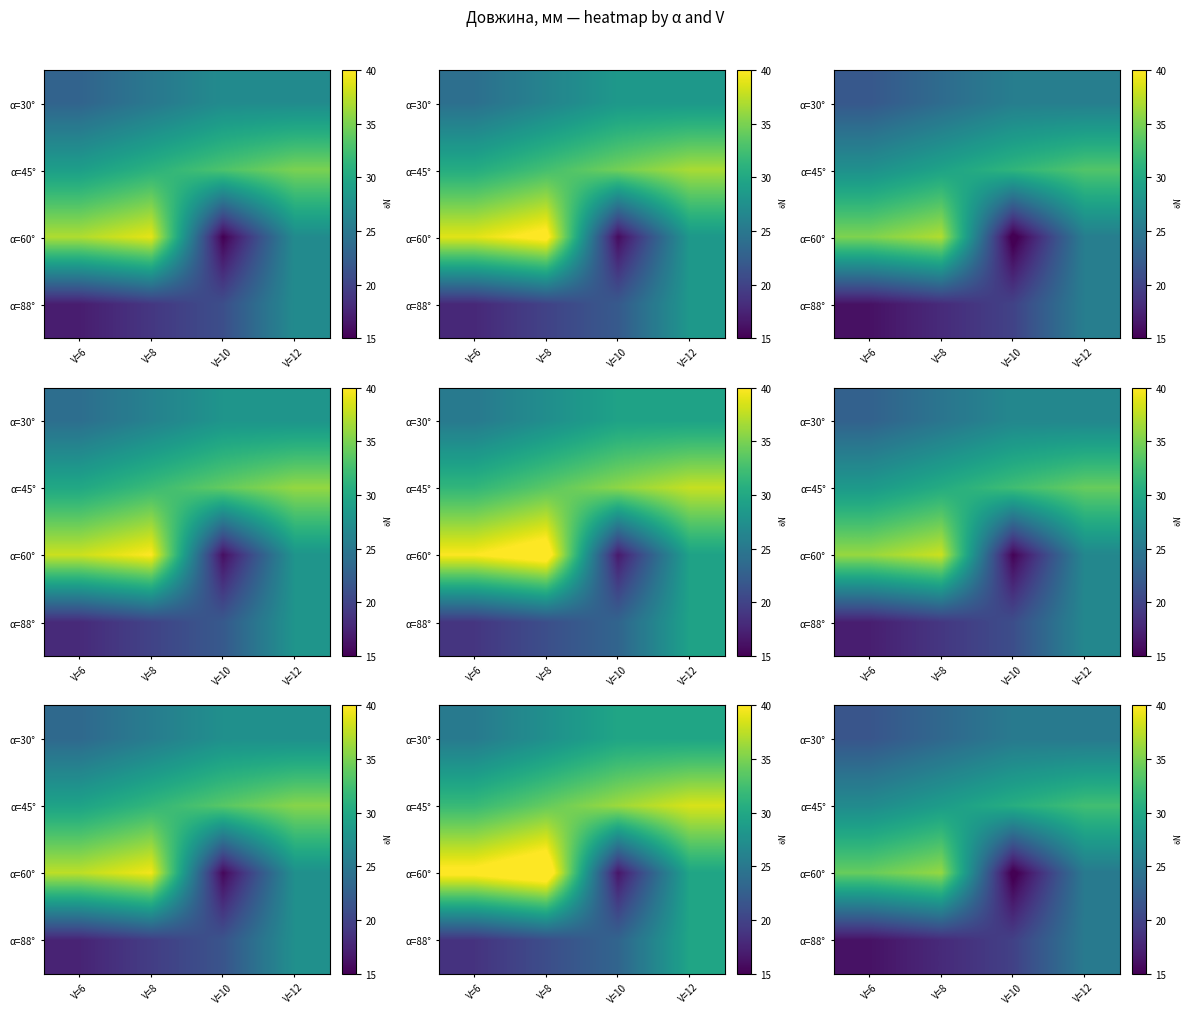

Which series has the largest range (max minus min)?

α=60°